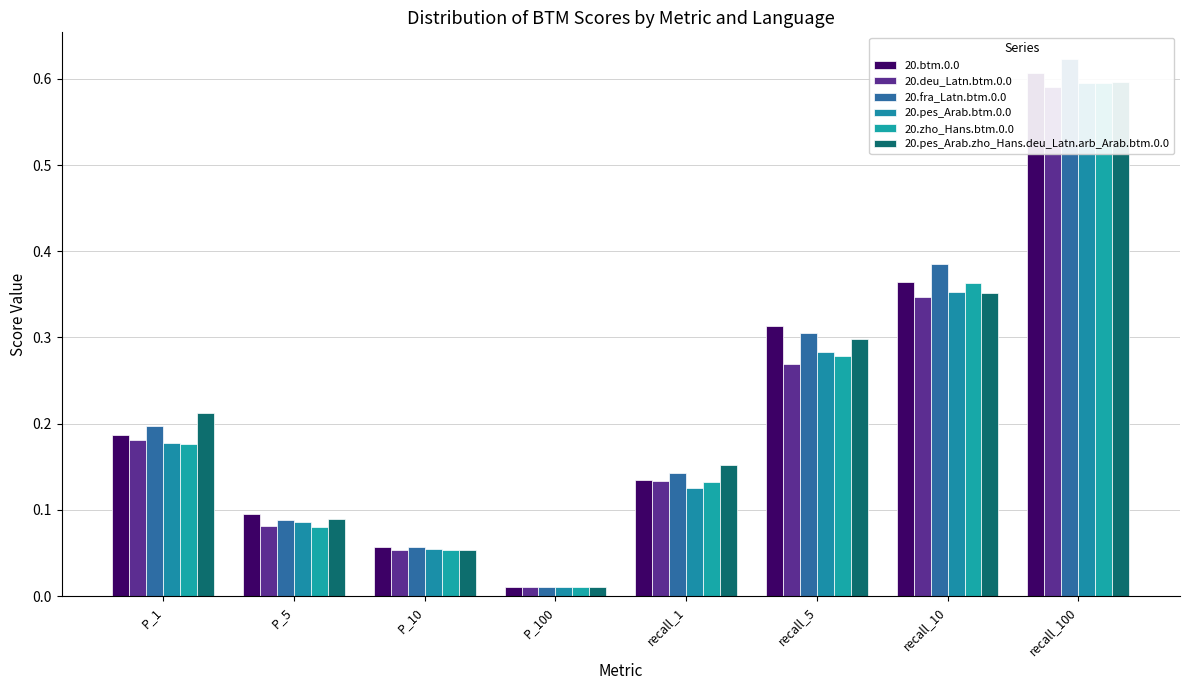

True or false: 20.btm.0.0 has a value of 0.0 at P_100.

True